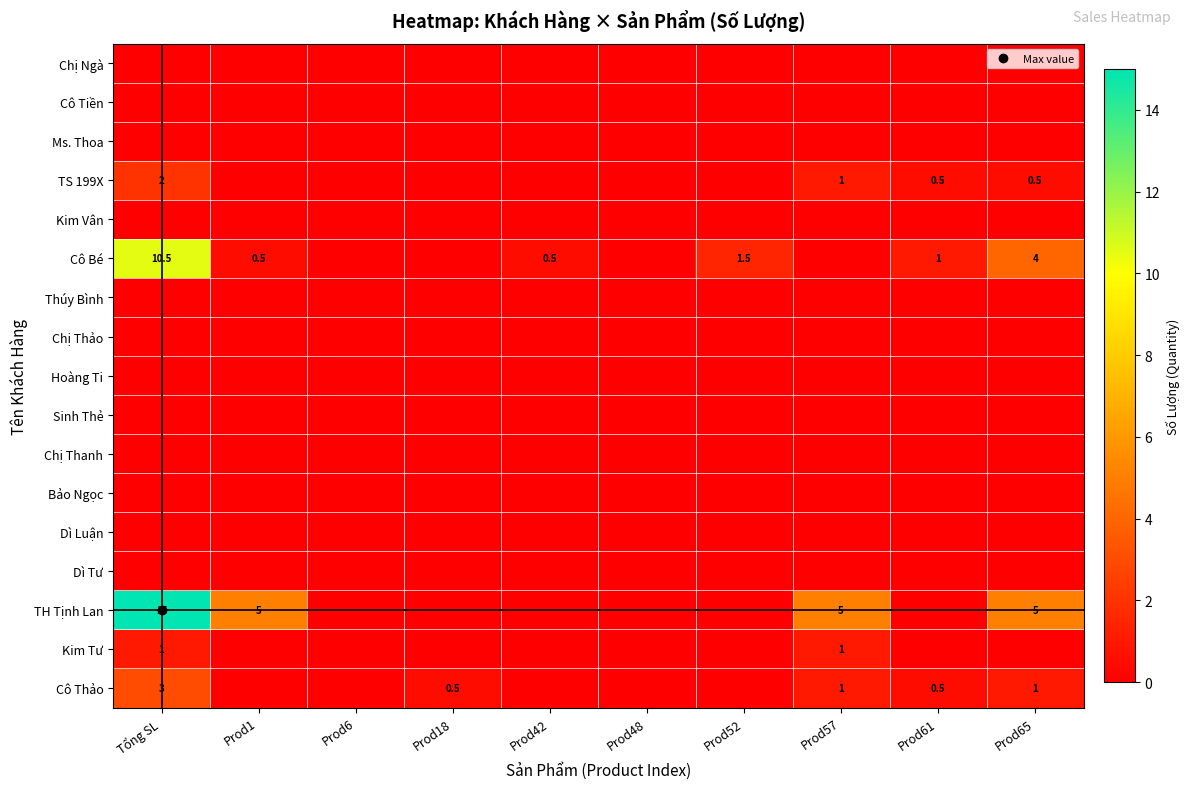

The TH Tịnh Lan series shows 5.0 at Prod57. True or false?

True